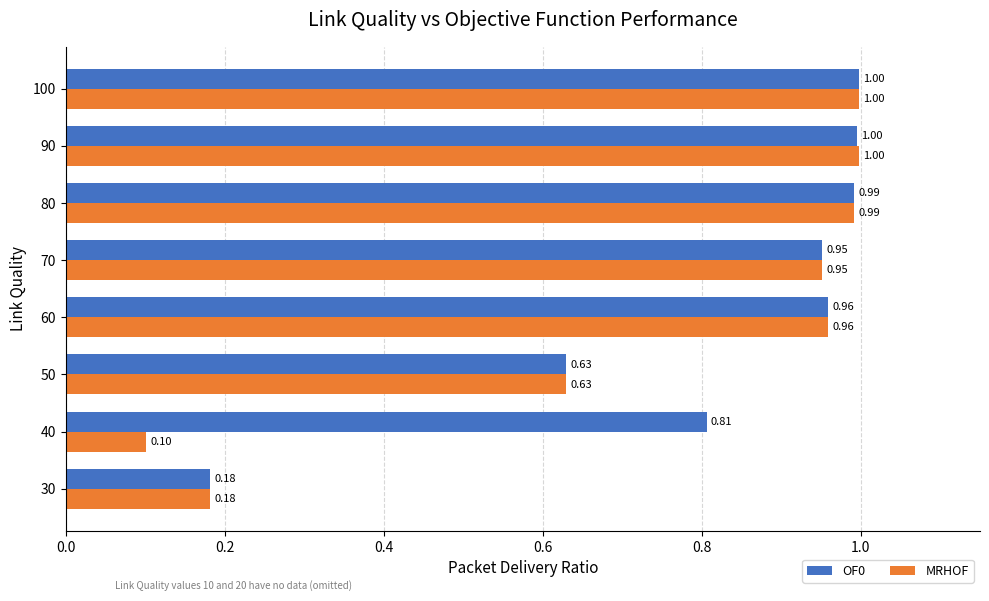

Rank the series by their average value, from highest to lowest.

OF0, MRHOF